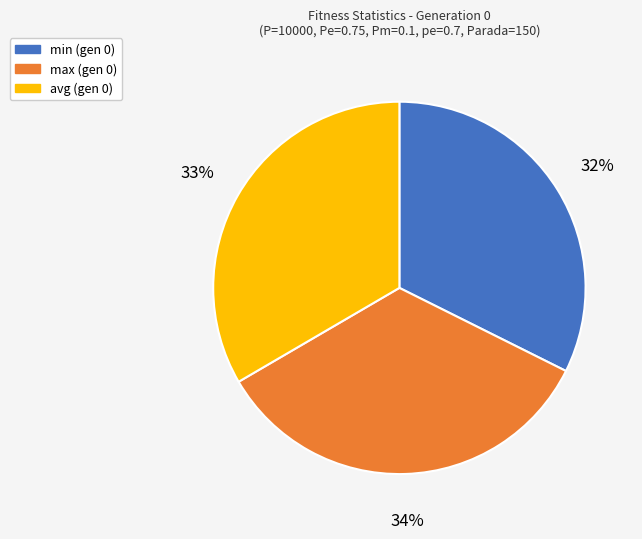

To the nearest percent, what is the average slice percentage?

33%